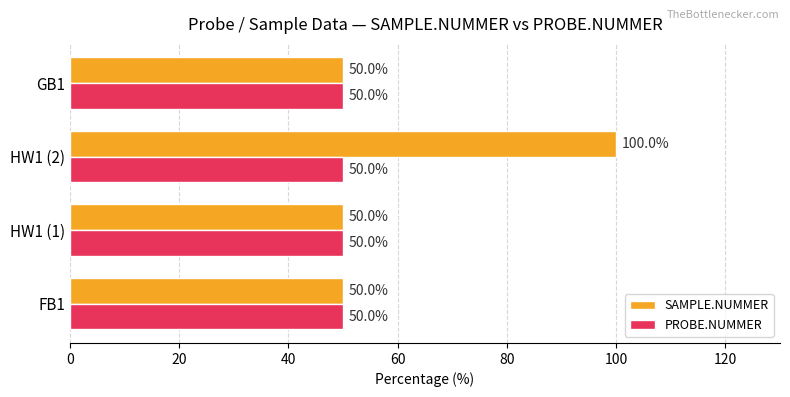

List the series in order of their peak value, lowest first.

PROBE.NUMMER, SAMPLE.NUMMER